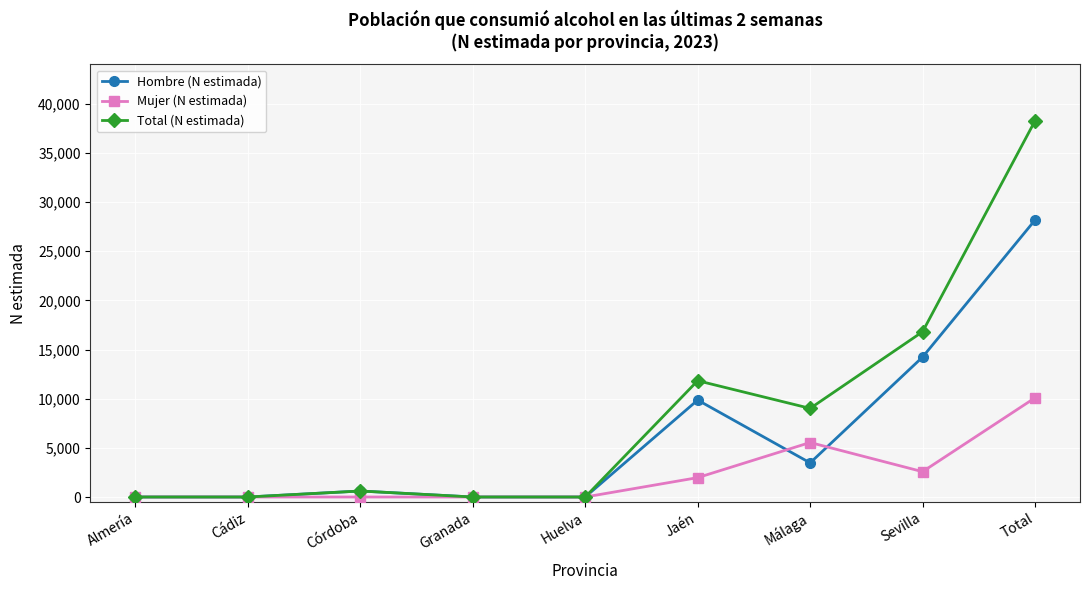

What is the difference between the maximum and minimum values in the Hombre (N estimada) series?

28174